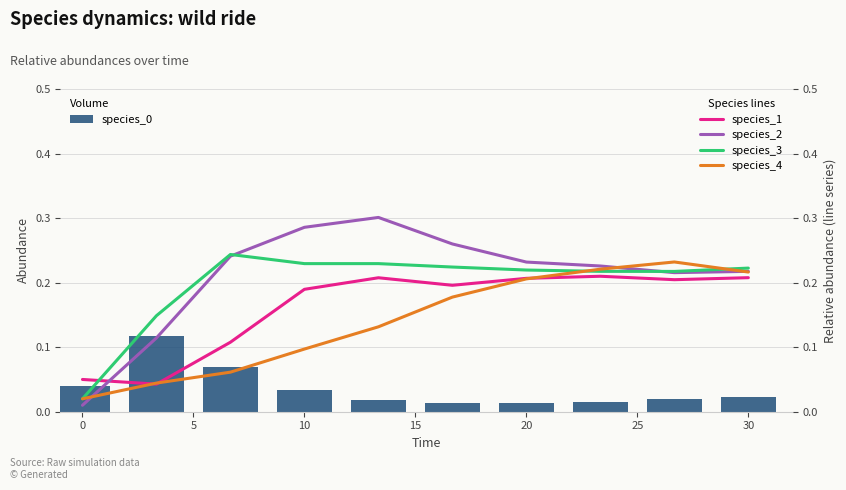

How many species_0 values are between 0 and 1?

10